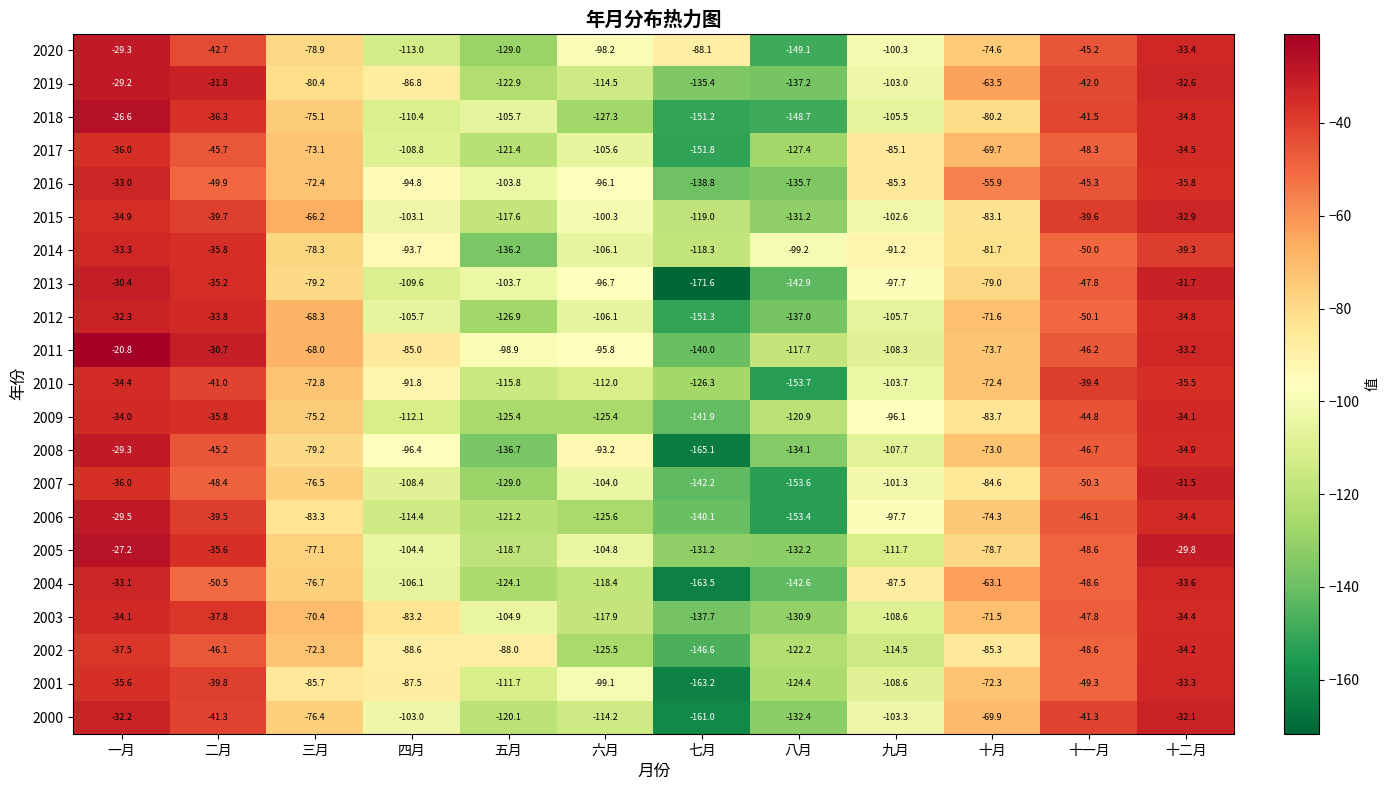

How many data points in 2013 are less than -79?

7